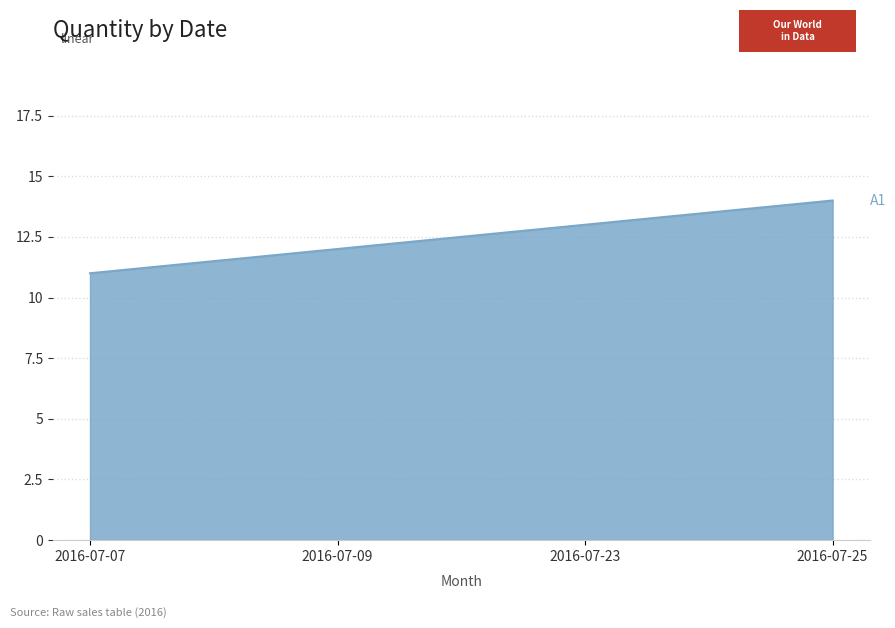

Which label corresponds to the smallest value in the chart?

2016-07-07